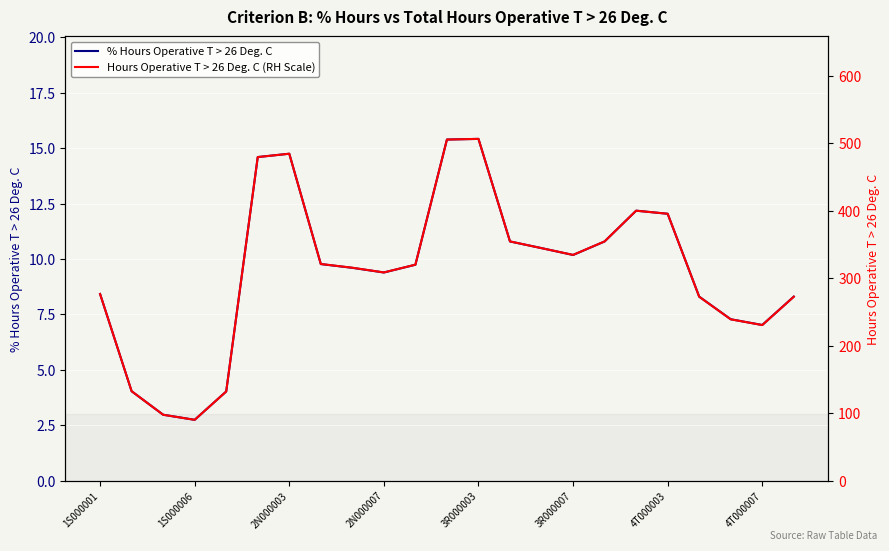

What position from the left is 10?

11